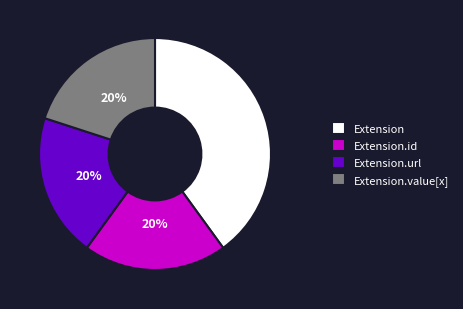

To the nearest percent, what is the difference between the largest and smallest slice percentages?

20%